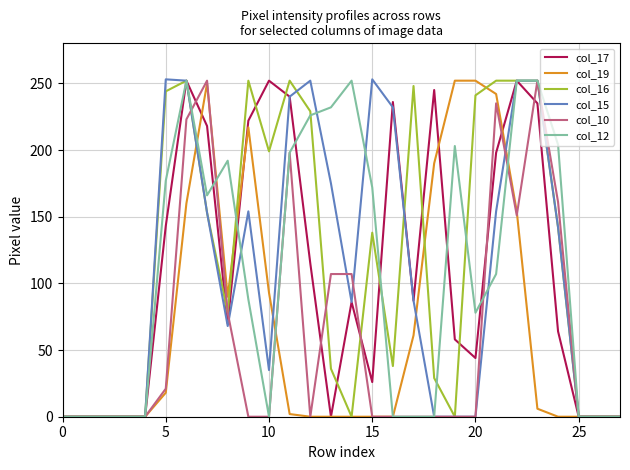

What is the difference between the maximum and minimum values in the col_15 series?

253